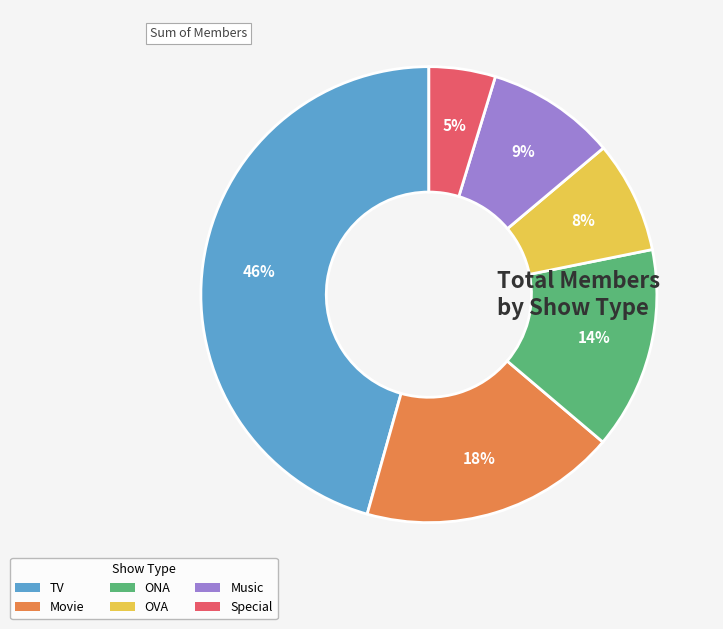

Is there any slice that represents more than half of the pie?

No